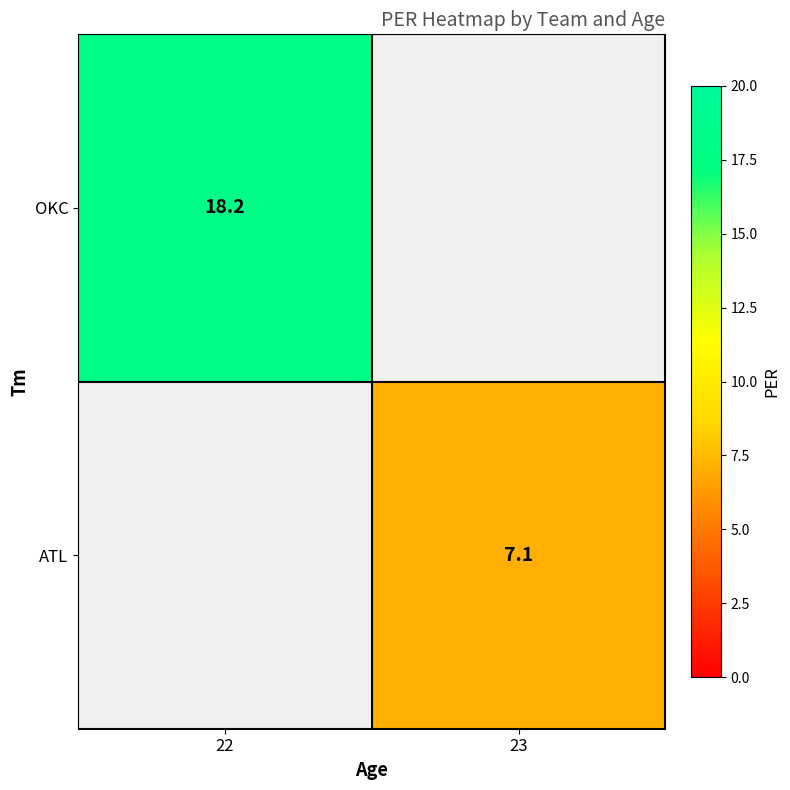

True or false: OKC has a value of 18.2 at 22.

True